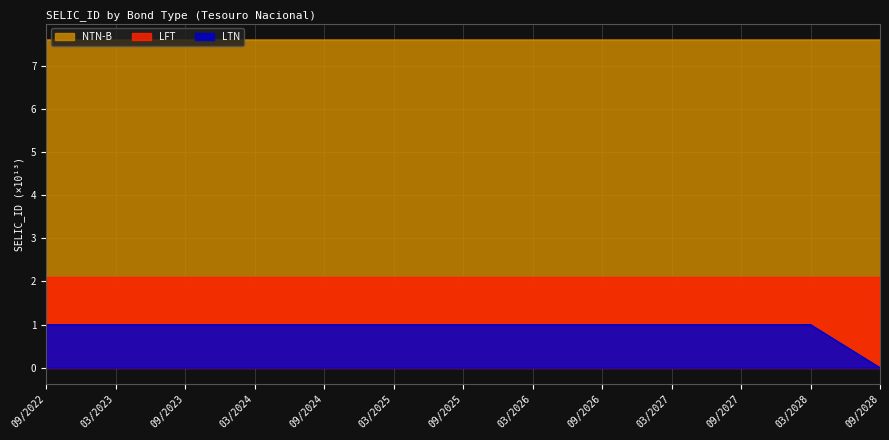

What is the label of the 13th point from the right?

09/2022